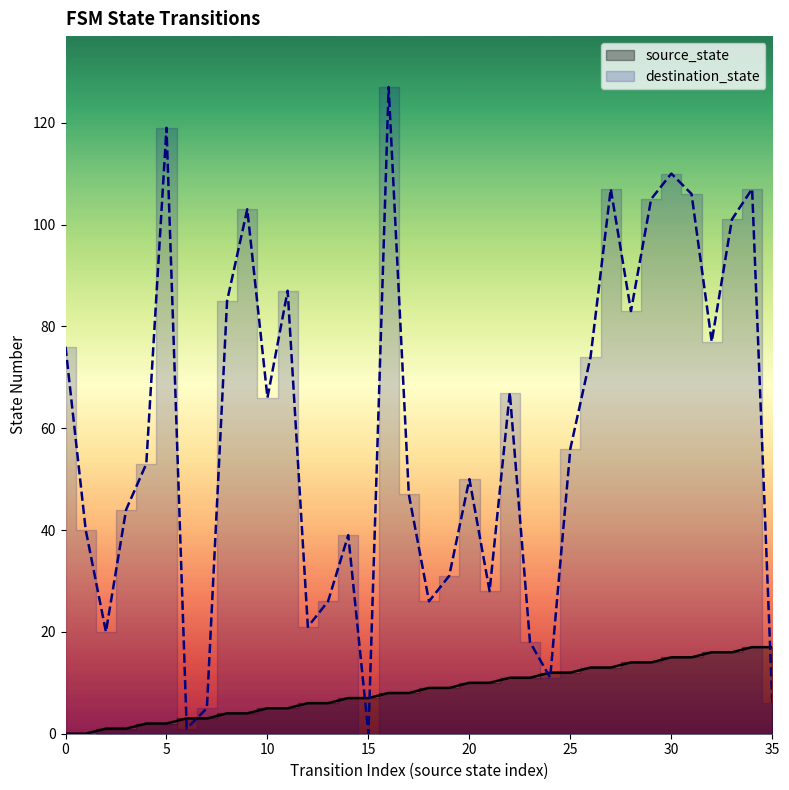

How many data points in source_state are less than 9?

18